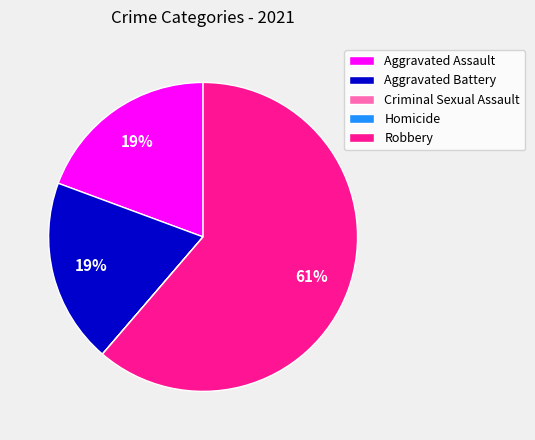

Combined, do Aggravated Assault and Aggravated Battery account for over 50%?

No